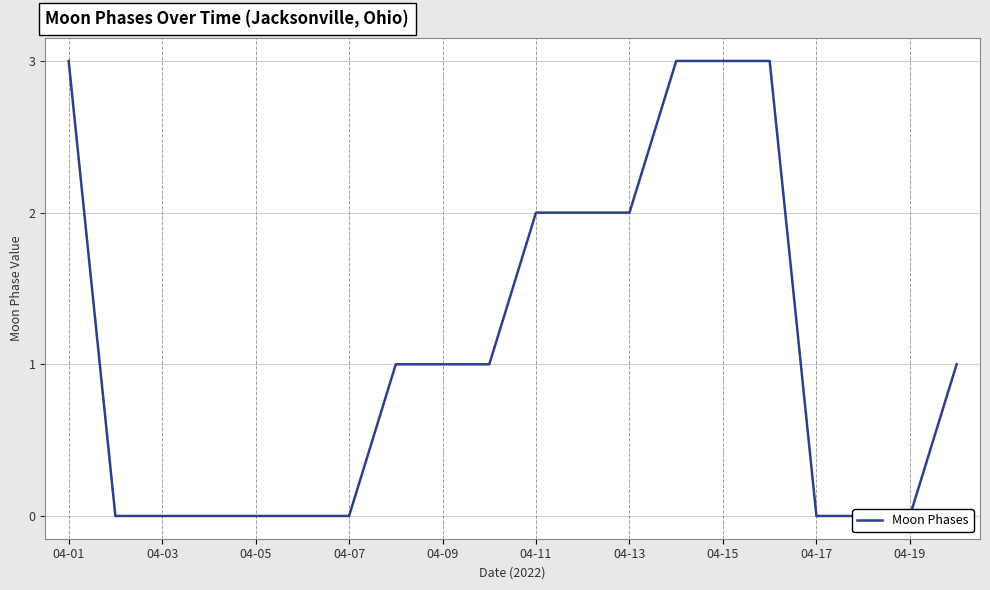

What is the difference between the second highest and second lowest values?

3